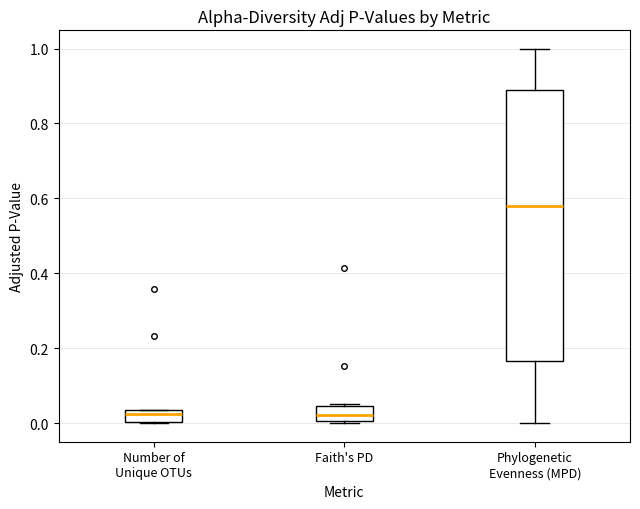

Which box's median line is the highest?

Phylogenetic Evenness (MPD)